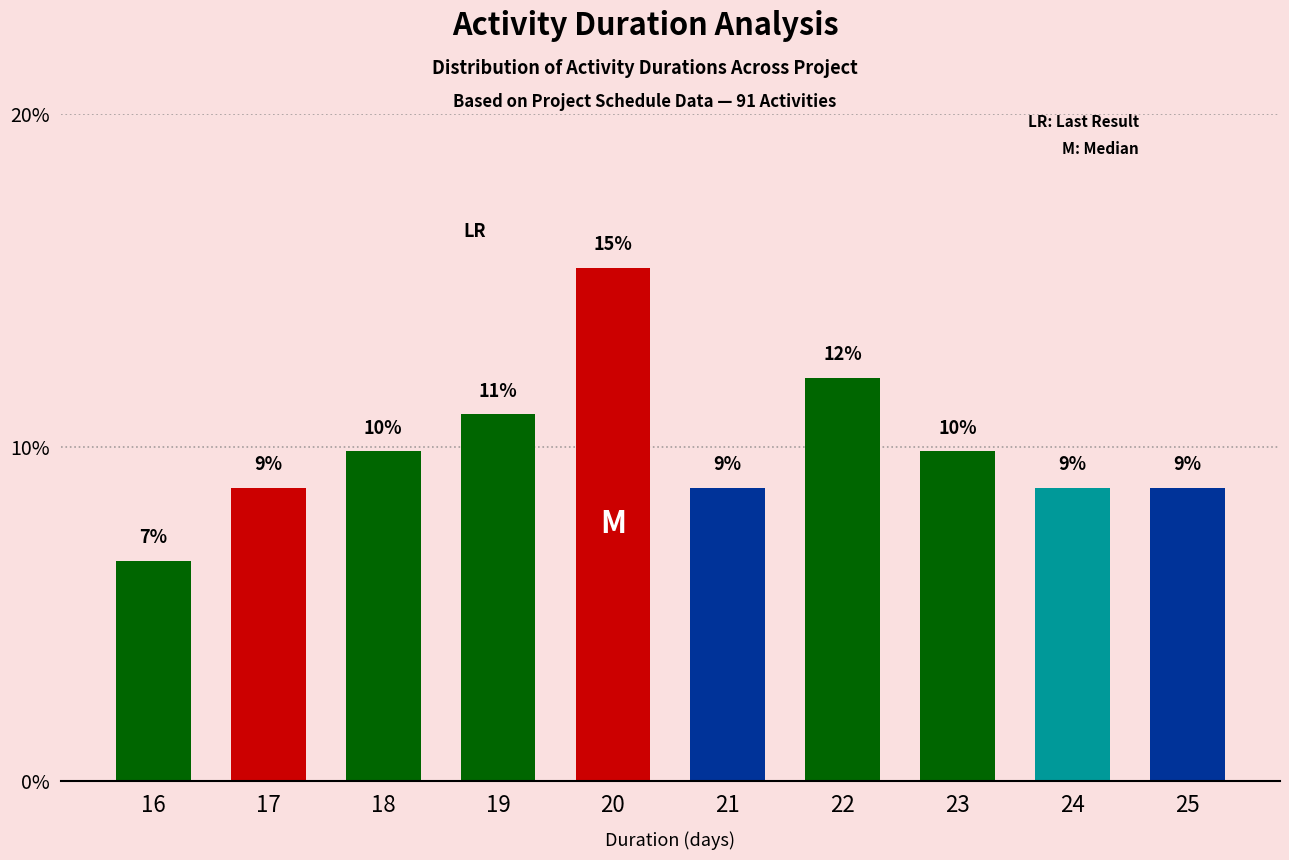

The chart shows a value of 8.8 at 17. True or false?

True